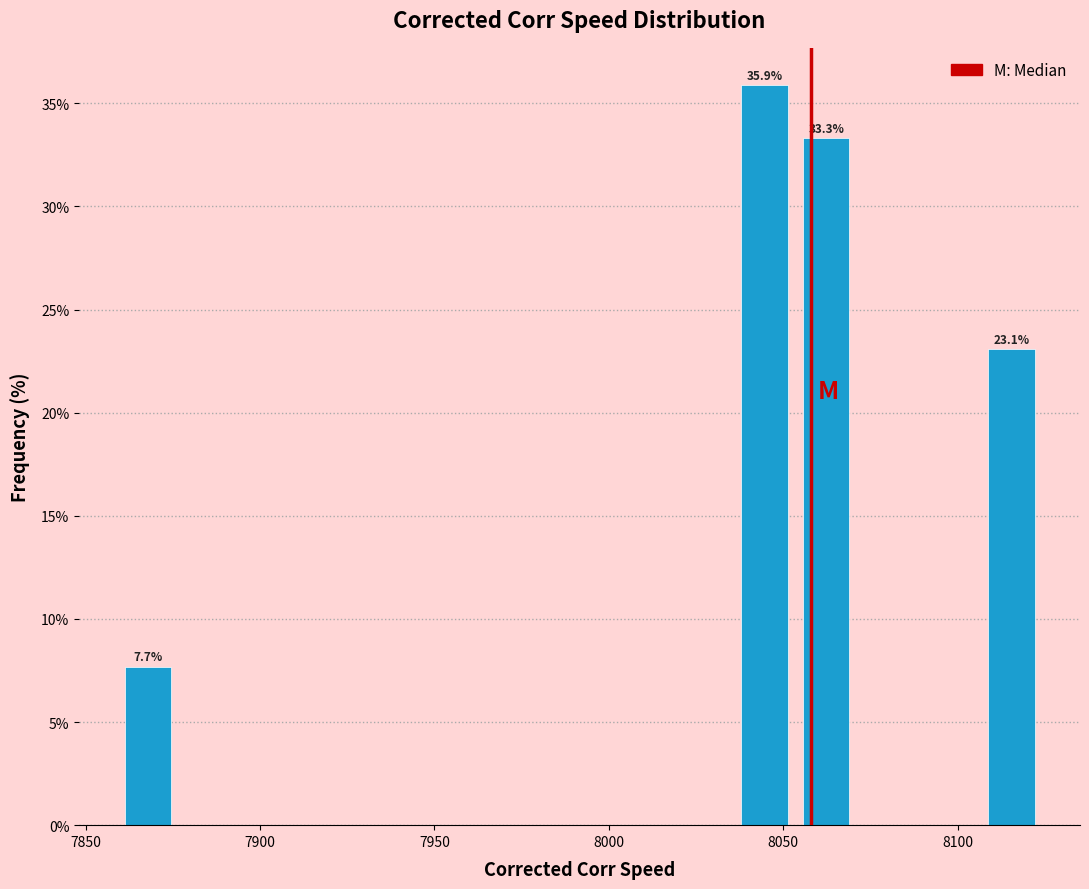

Read against the x-axis, roughly where is the centre of the tallest bar?

8045